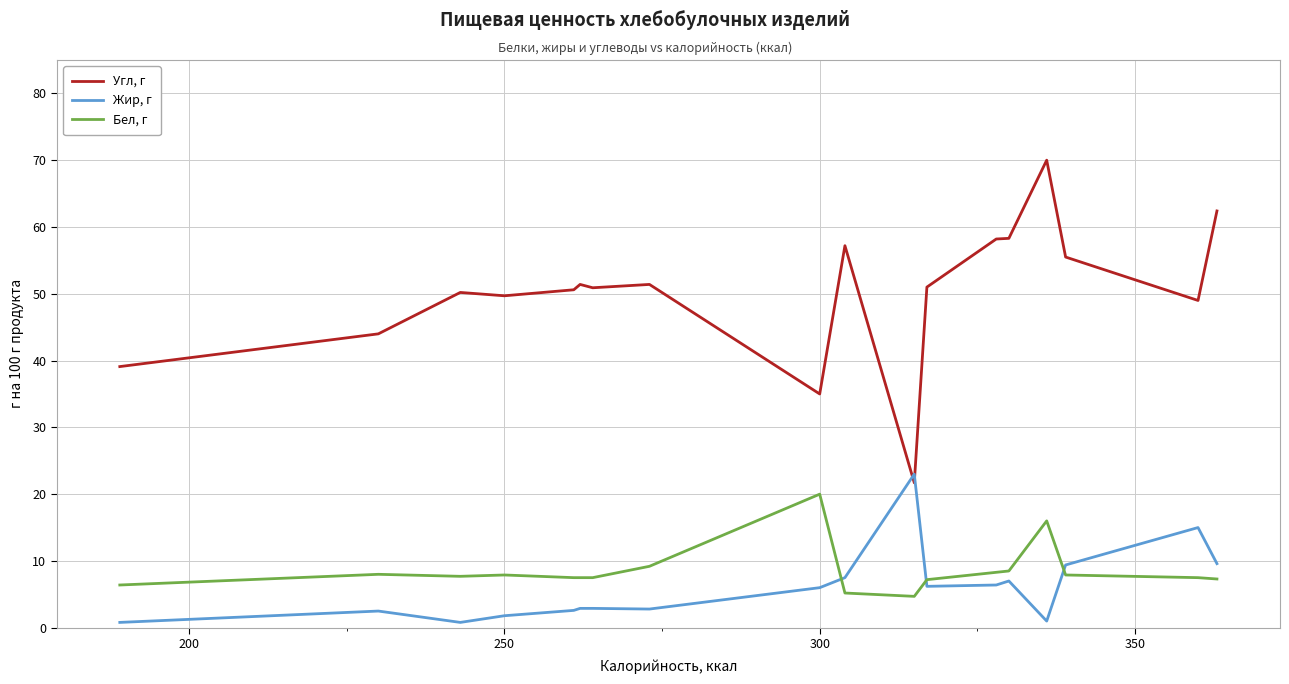

True or false: Бел, г has a value of 1.5 at 11.

False